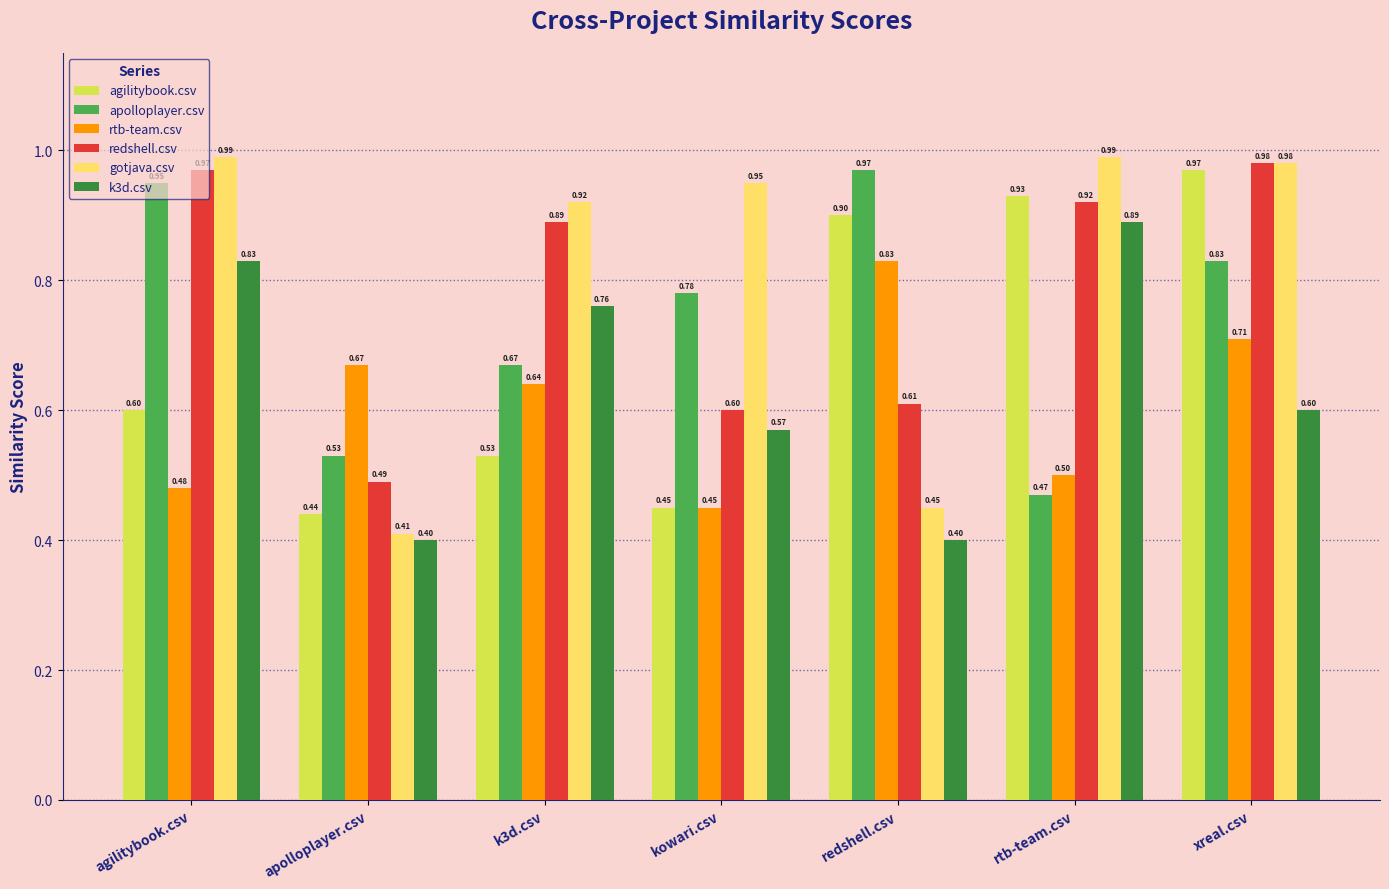

What is the label of the 7th bar from the left?

xreal.csv